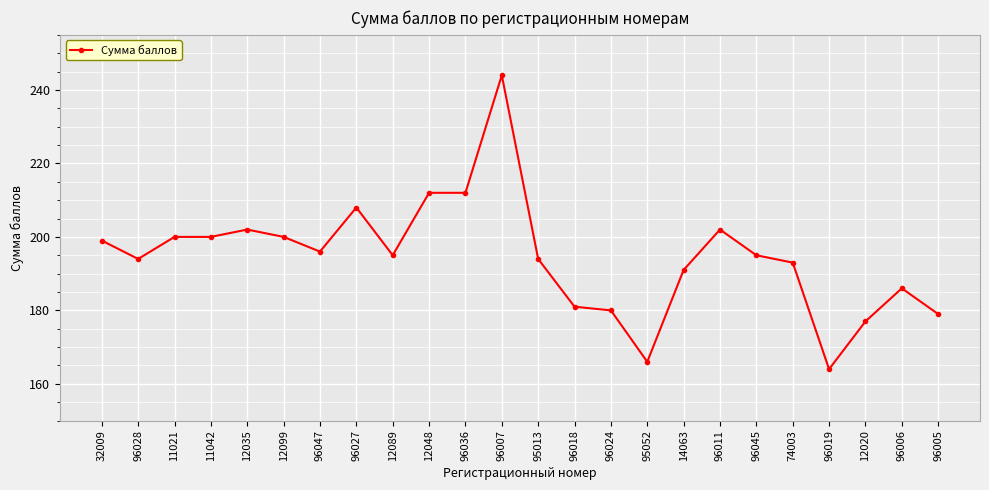

How many series are shown in this chart?

1